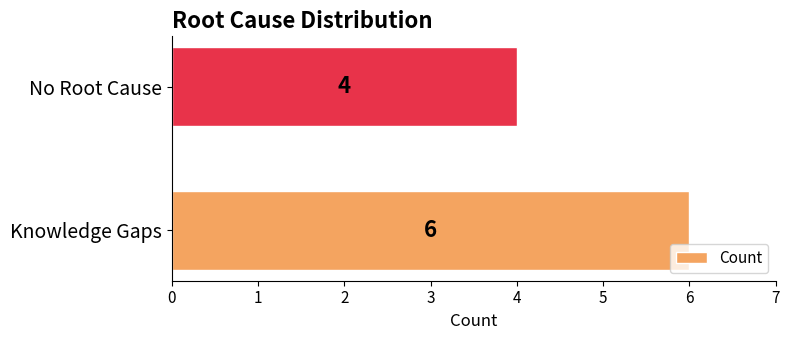

True or false: the data shows 8 at Knowledge Gaps.

False